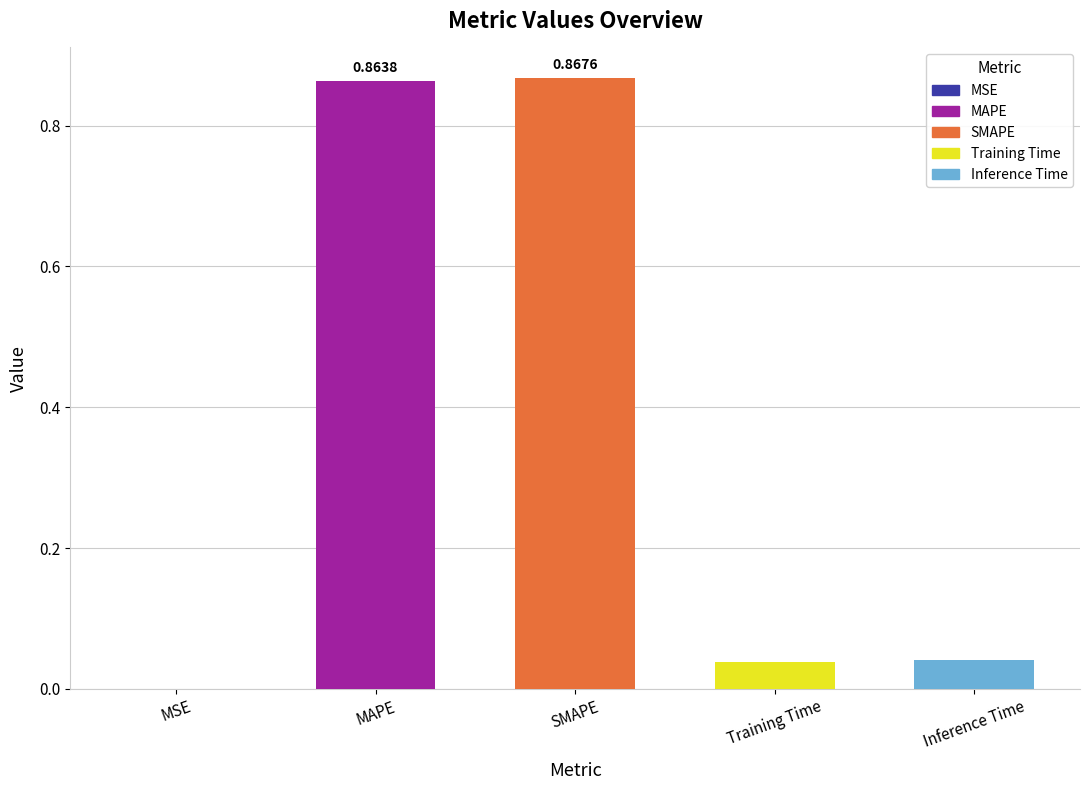

Which has a higher value, SMAPE or MSE?

SMAPE